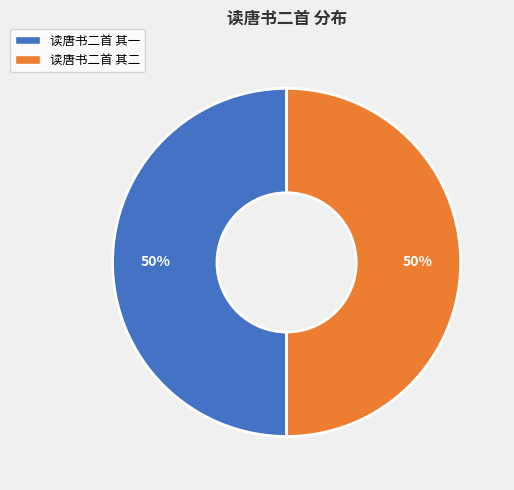

How many slices are in this pie chart?

2